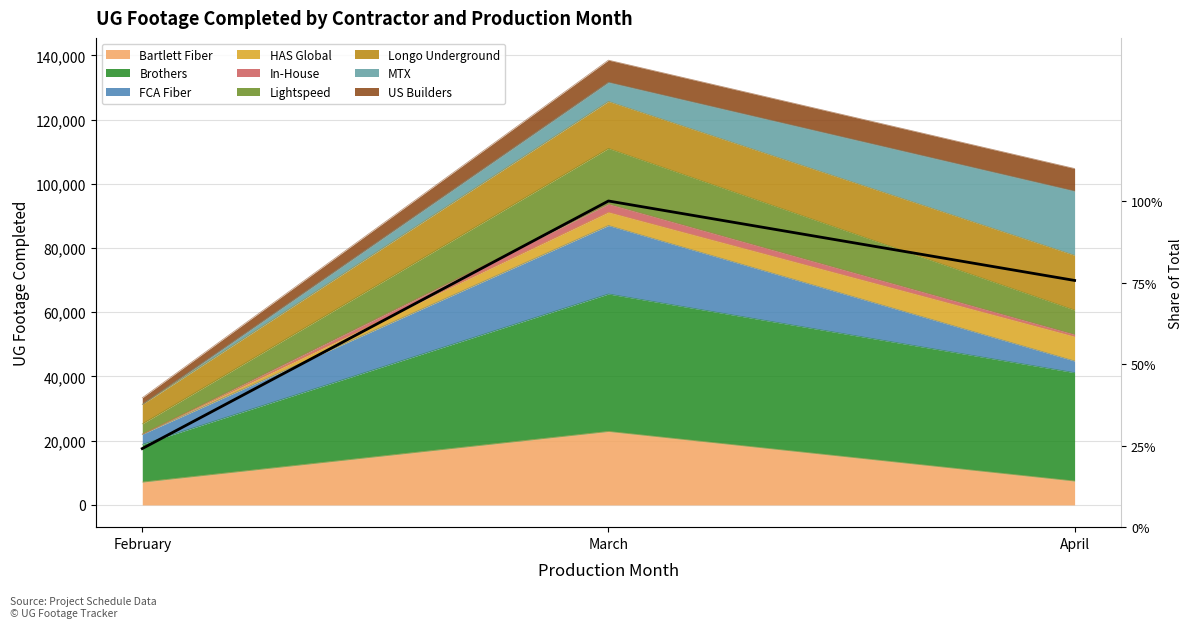

What is the sum of all values?

2.0